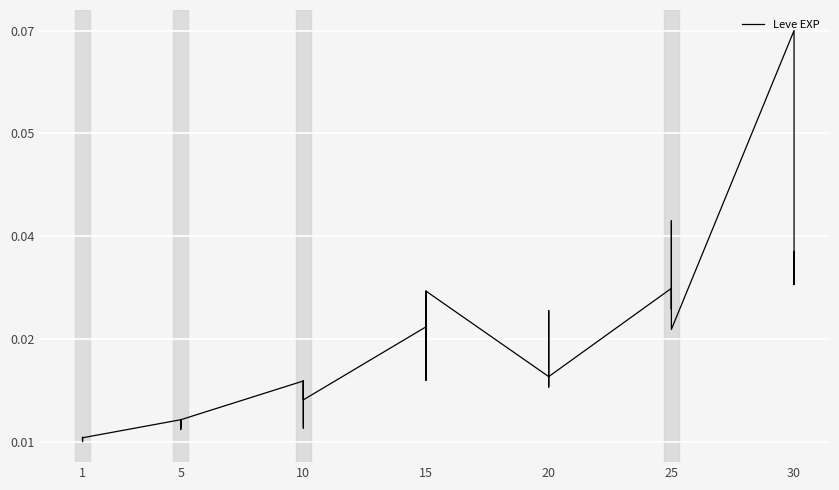

Is this an area chart (filled region under the line)?

No